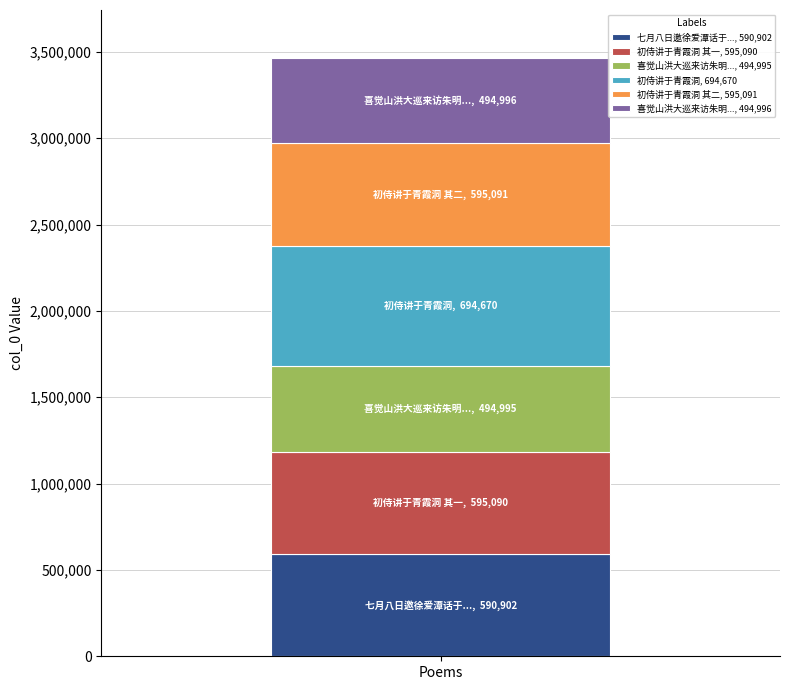

What is the maximum value for 七月八日邀徐爱潭话于..., 590,902?

590902